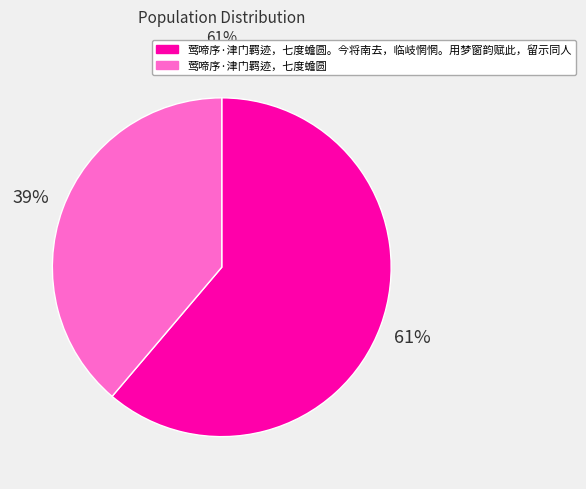

What percentage is the 莺啼序·津门羁迹，七度蟾圆。今将南去，临岐惘惘。用梦窗韵赋此，留示同人 slice, to the nearest percent?

61%